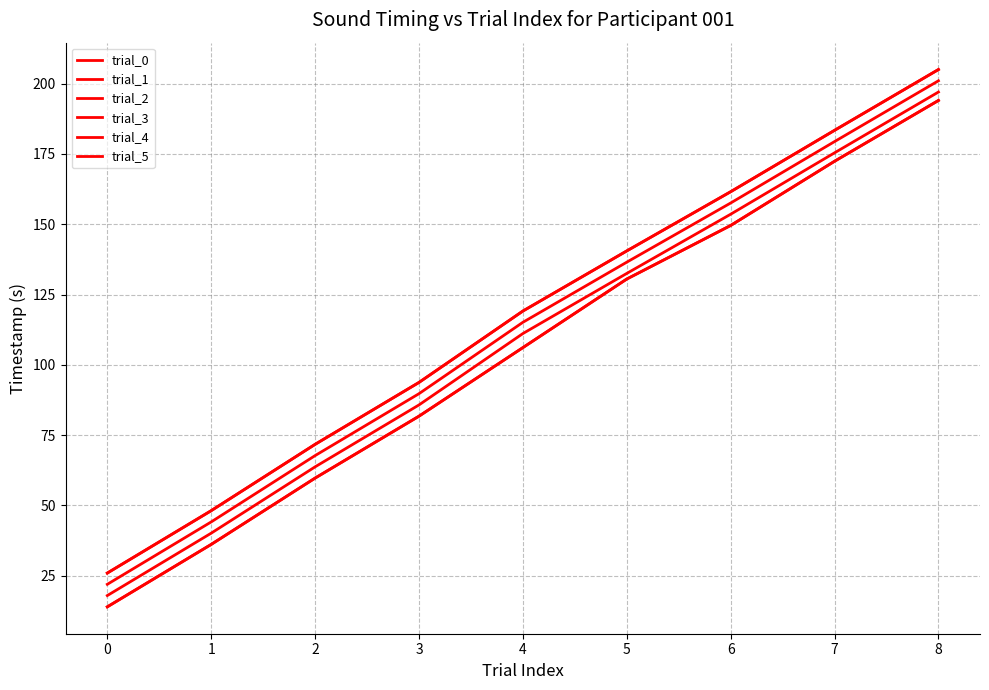

Rank the series at 5 from highest to lowest value.

trial_5, trial_4, trial_3, trial_2, trial_1, trial_0